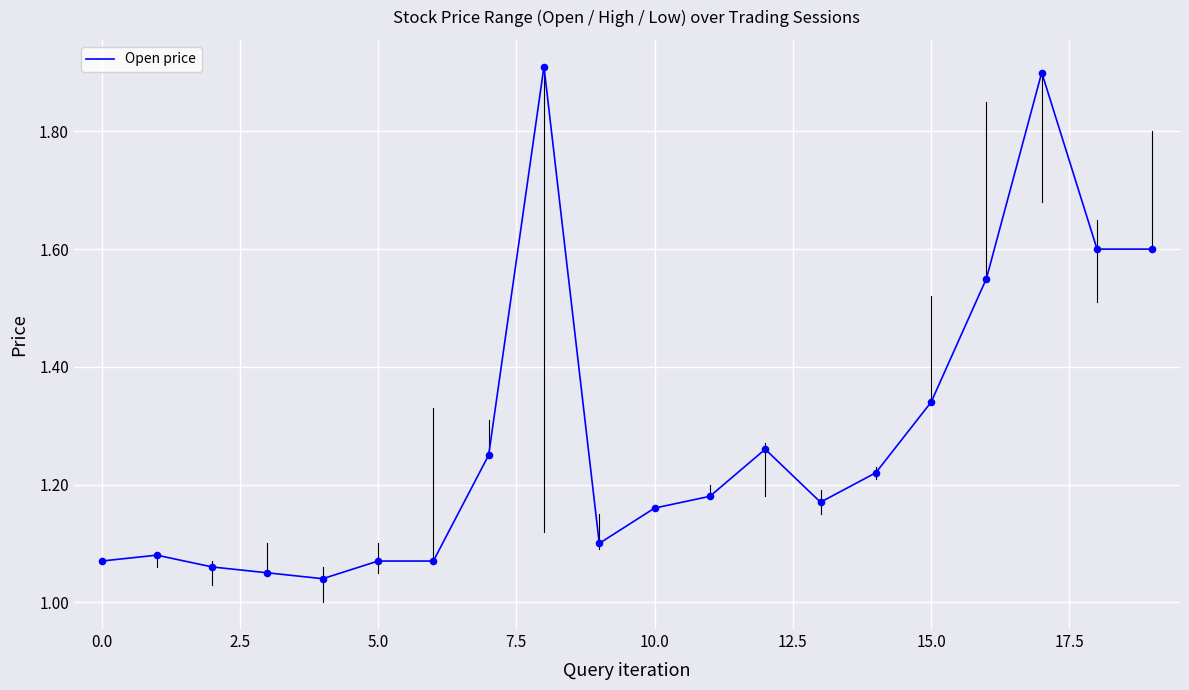

What is the maximum value shown in the chart?

1.9